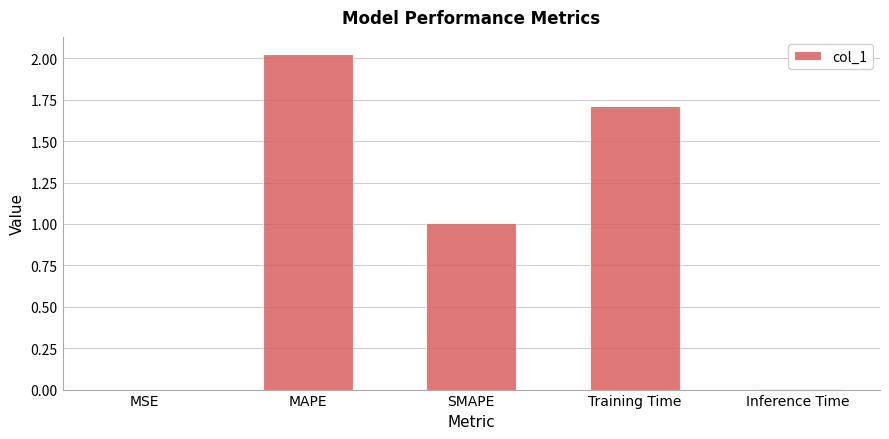

What is the difference between the values at Inference Time and SMAPE?

1.0